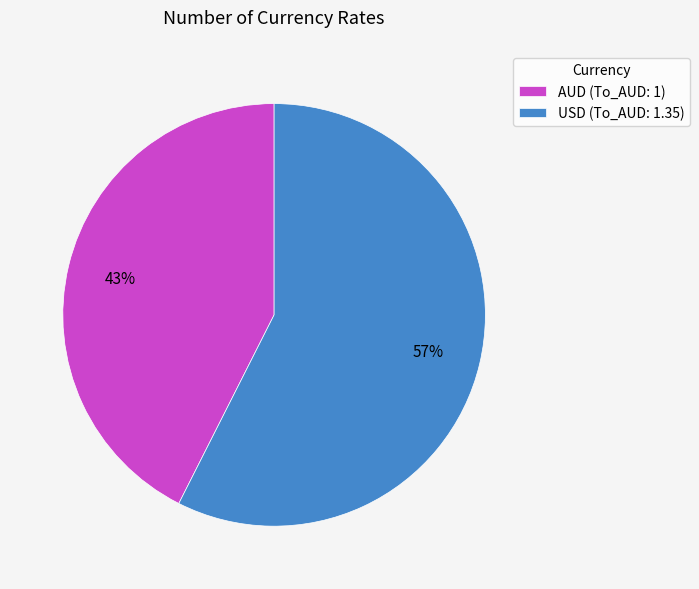

Combined, do AUD and USD account for over 50%?

Yes